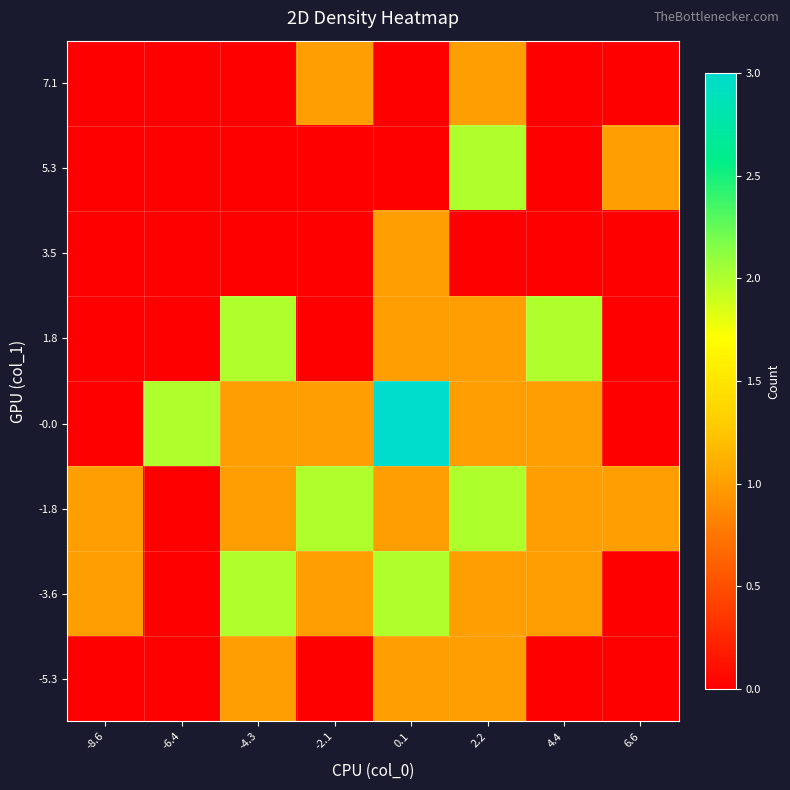

At which category is the sum across all series the highest?

0.1